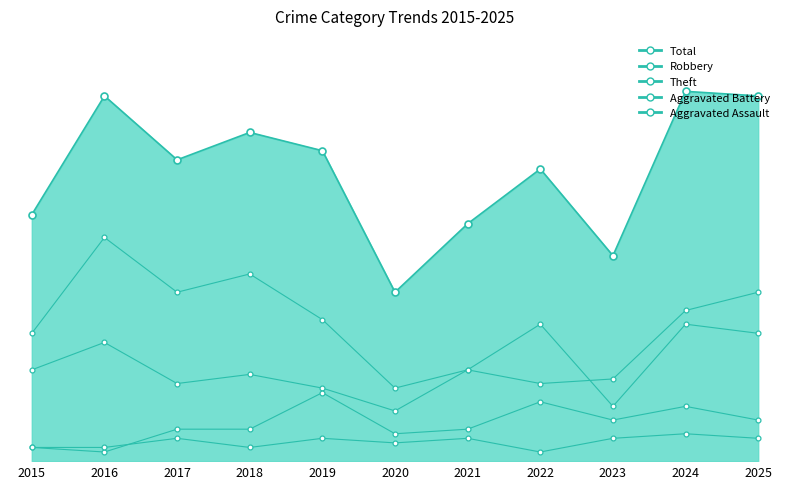

List the labels in order of value, smallest first.

2020, 2023, 2021, 2015, 2022, 2017, 2019, 2018, 2016, 2025, 2024